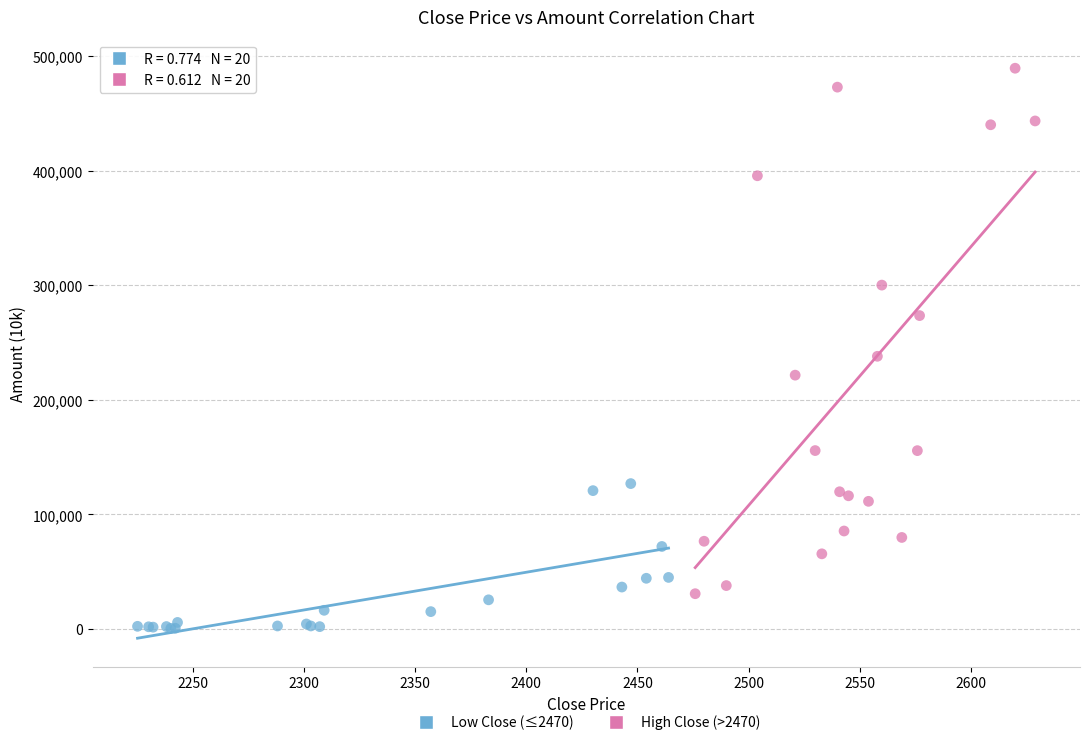

Which series has the largest Y range (max minus min)?

High Close (>2470)